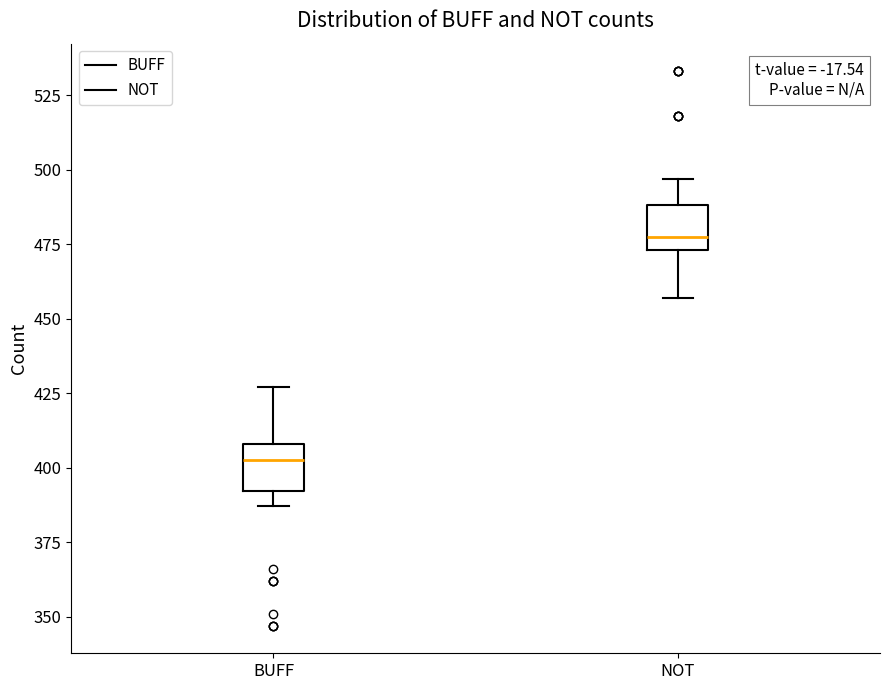

Reading left to right, read every box against the y-axis: the position of its median line, the range the box covers, and the ends of its whiskers. The values are not printed on the chart, so give them approximately, as read against the axis.

BUFF: median 405, box 390 to 410, whiskers 385 to 425
NOT: median 480, box 475 to 490, whiskers 455 to 495